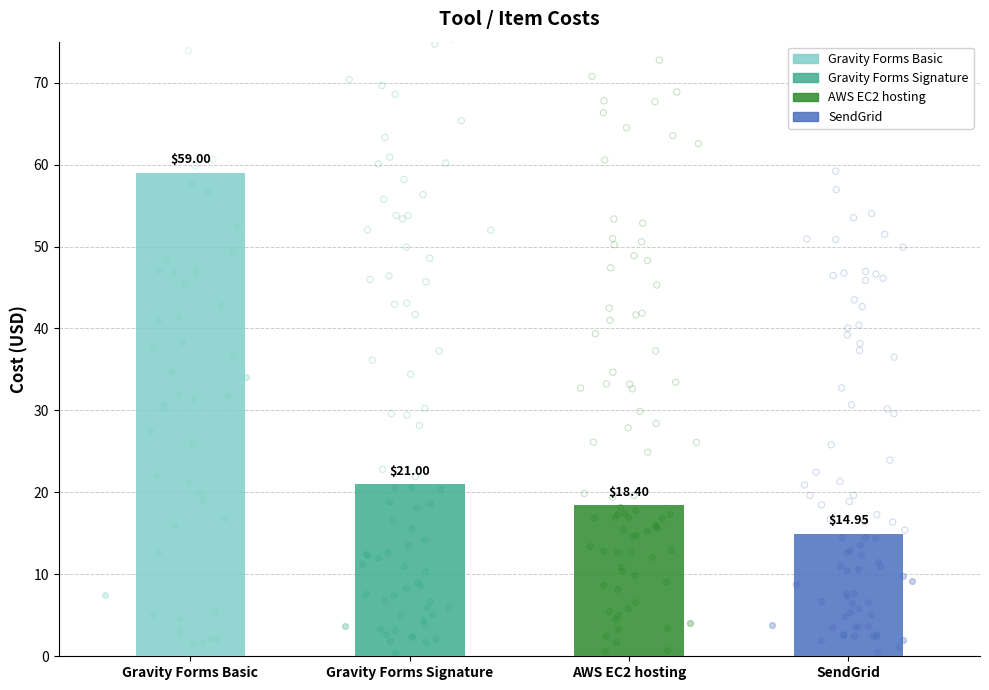

Which has a higher value, Gravity Forms Basic or AWS EC2 hosting?

Gravity Forms Basic